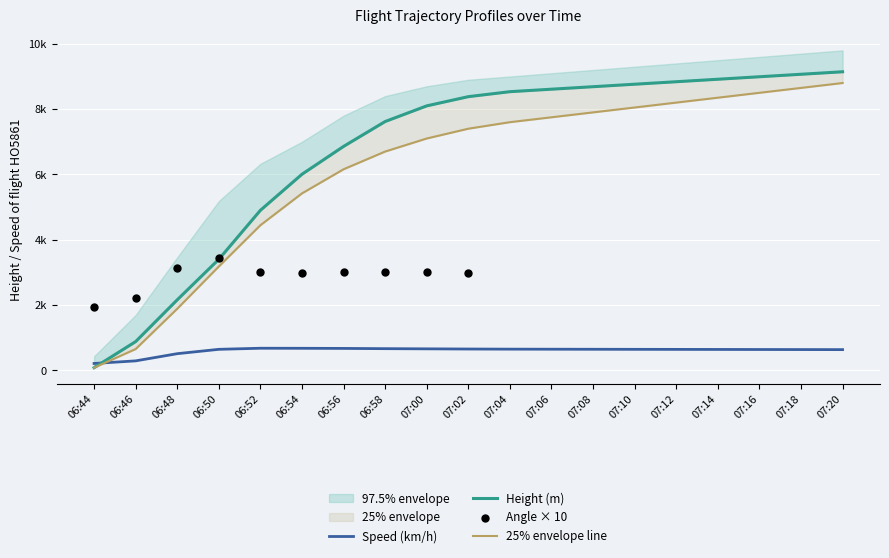

What is the total value across all series at 06:54?

12092.8